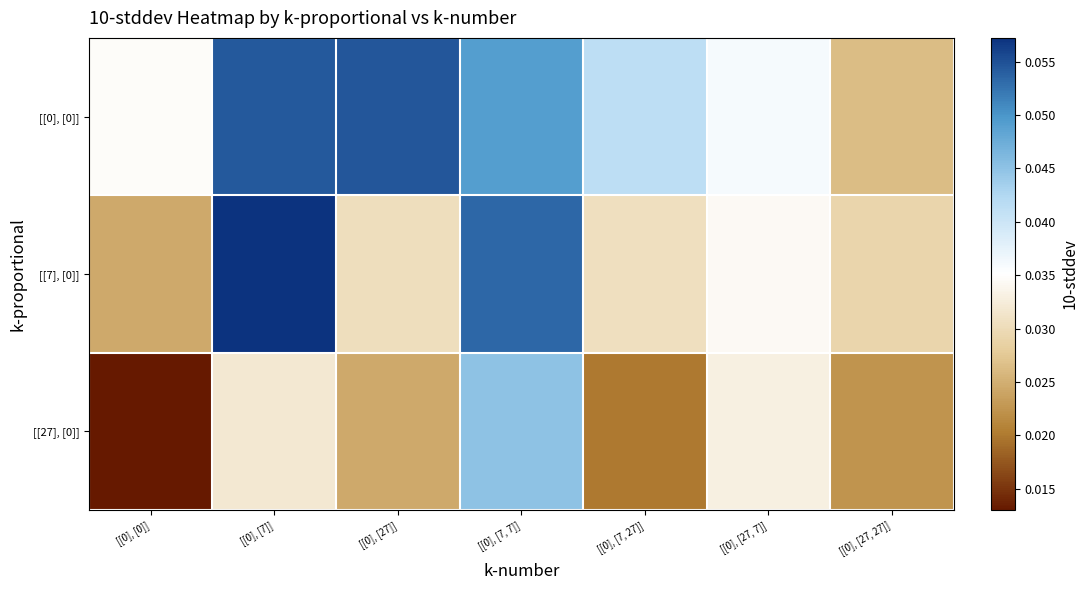

At how many categories does at least one series exceed 0?

7